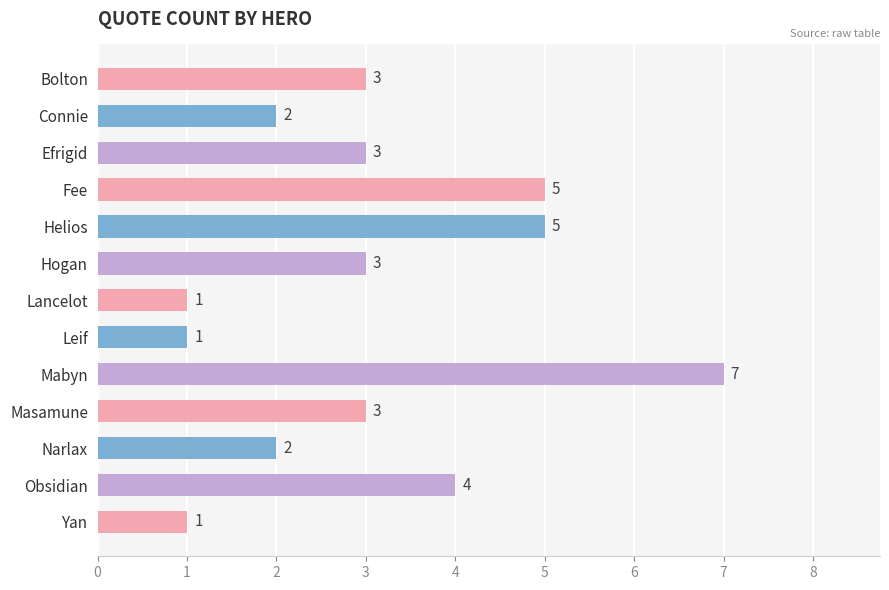

The value at Leif is 2. True or false?

False